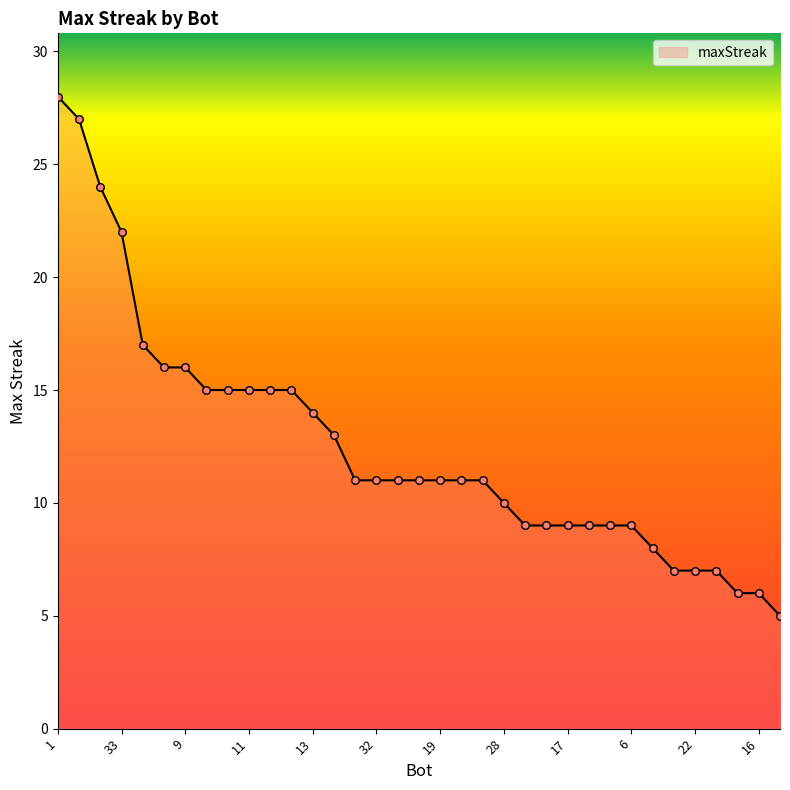

What is the greatest value displayed?

28